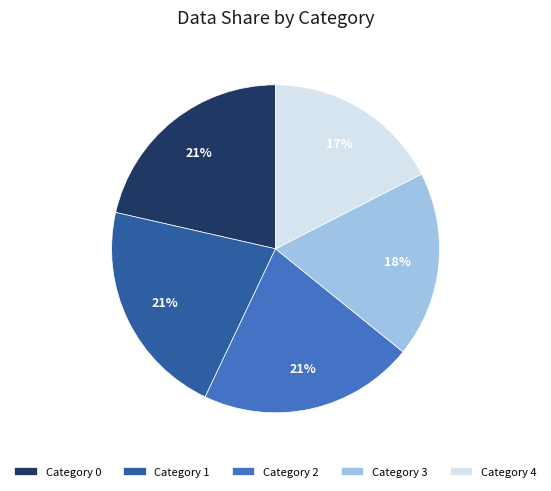

To the nearest percent, what is the difference between the largest and smallest slice percentages?

4%